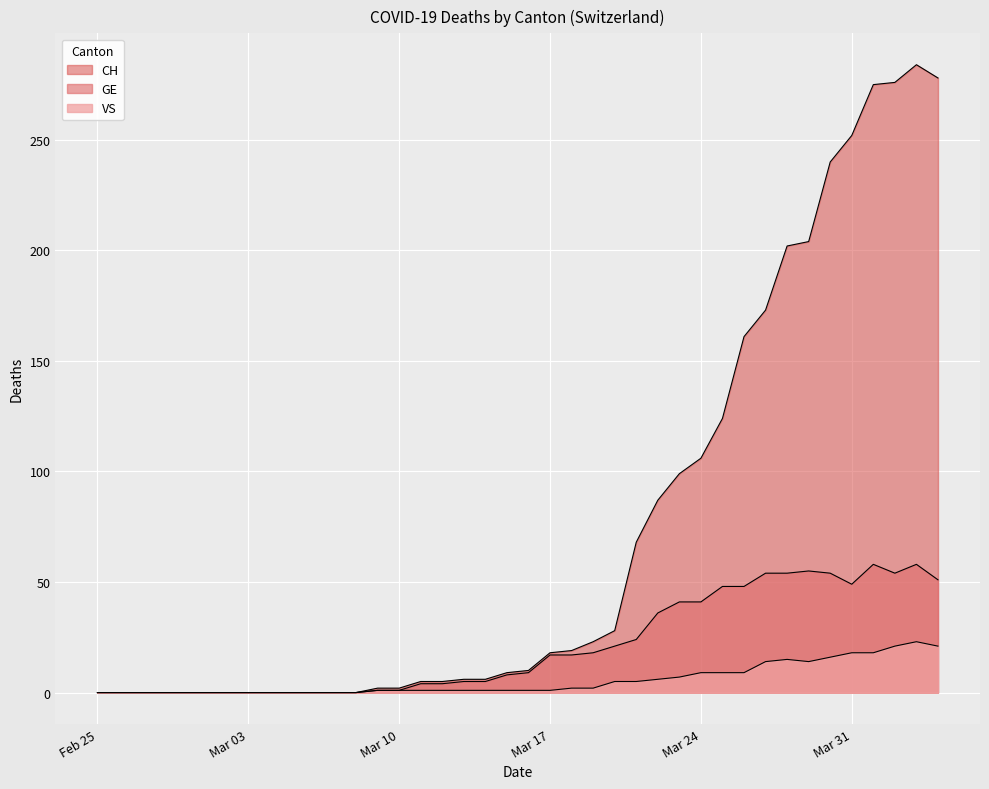

True or false: VS has a value of 0 at 2020-03-05.

True